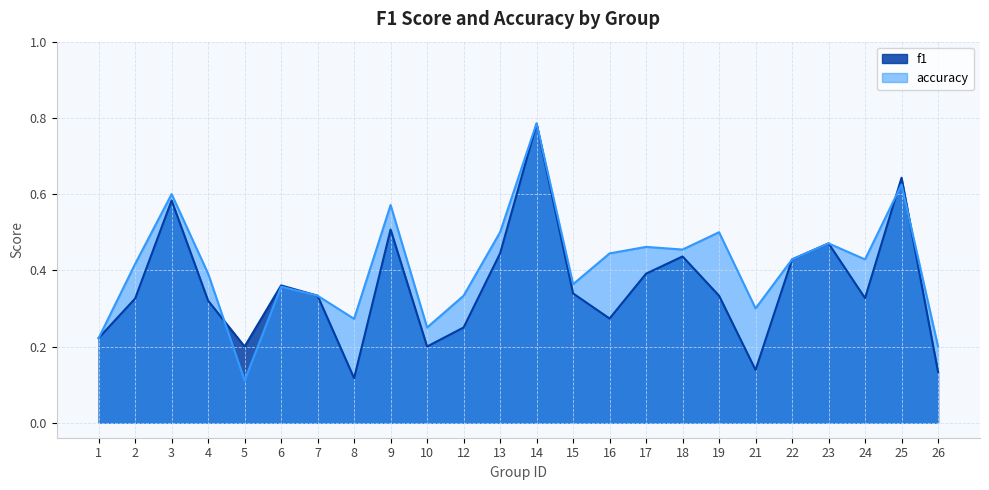

What is the value of the f1 point at the 7th from the left?

0.3